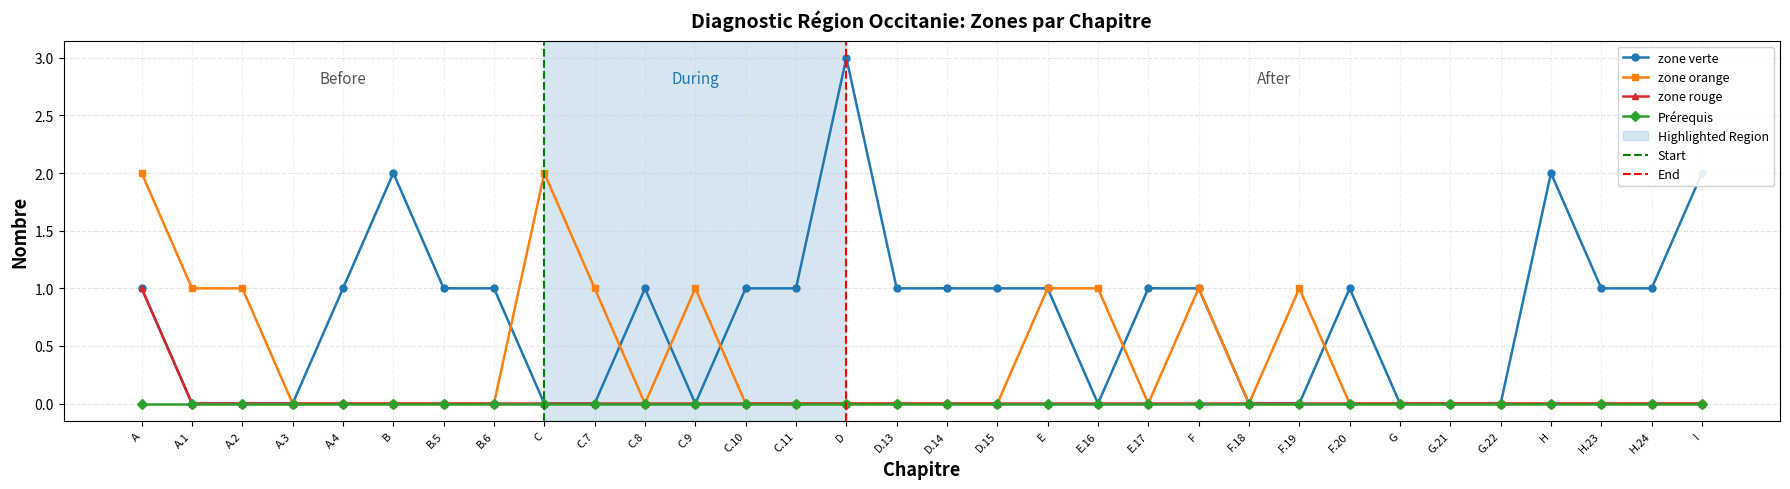

What position from the right is C.11?

19